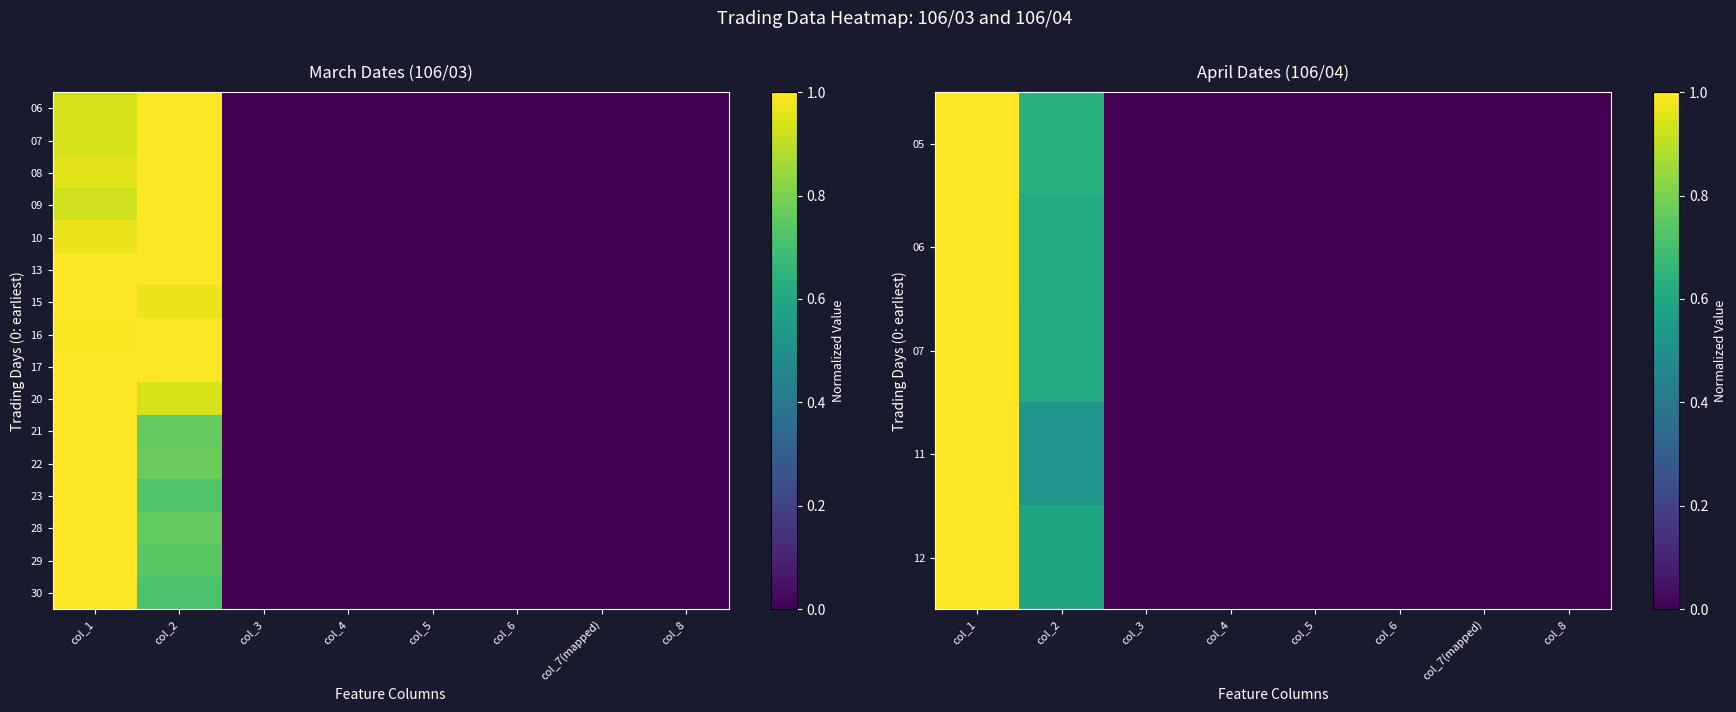

The value of 15 at col_8 is 0.0. True or false?

True